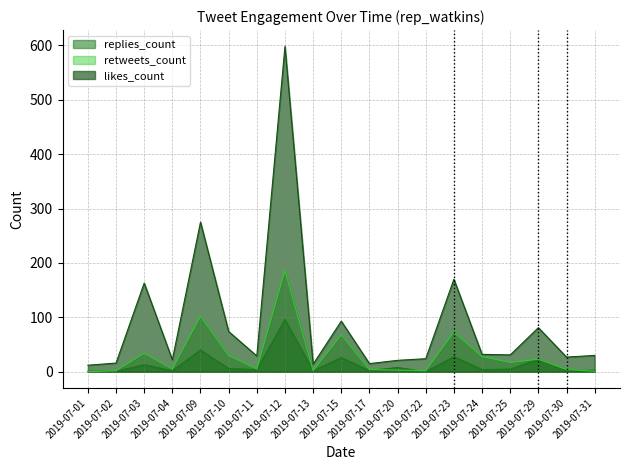

How many categories are shown in the chart?

19